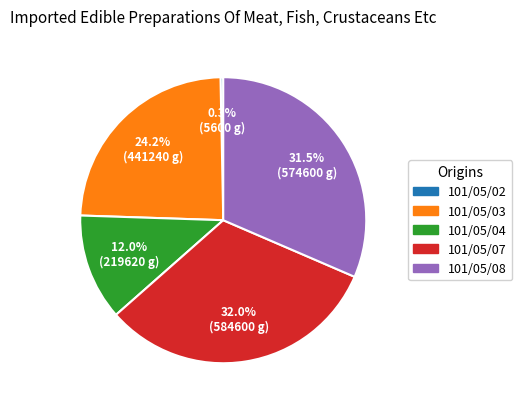

Between 101/05/08 and 101/05/04, which is larger?

101/05/08